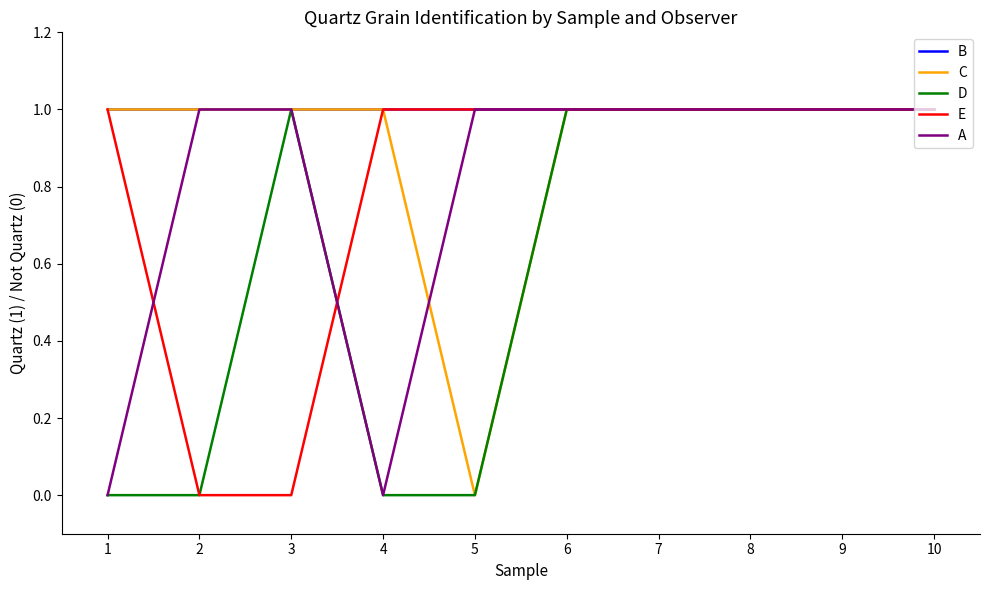

Does the chart have visible grid lines?

No